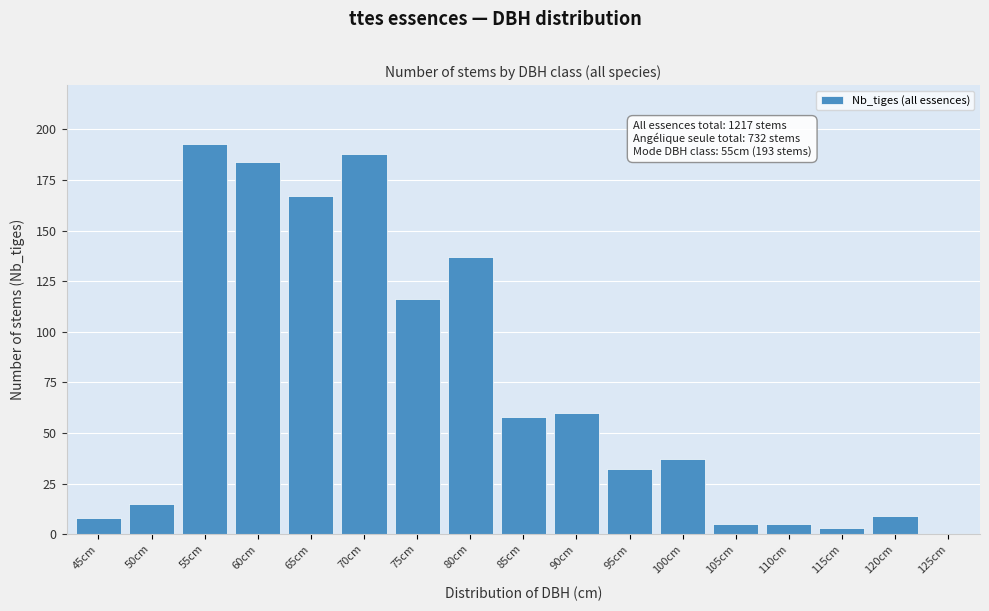

Reading left to right, list all the values displayed in this chart.

45cm=8	50cm=15	55cm=193	60cm=184	65cm=167	70cm=188	75cm=116	80cm=137	85cm=58	90cm=60	95cm=32	100cm=37	105cm=5	110cm=5	115cm=3	120cm=9	125cm=0